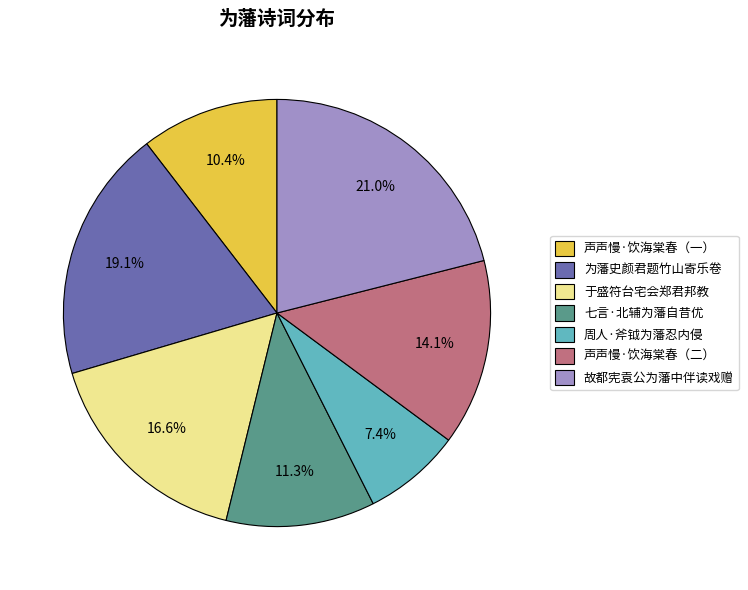

Combined, do 声声慢·饮海棠春（一） and 周人·斧钺为藩忍内侵 account for over 50%?

No